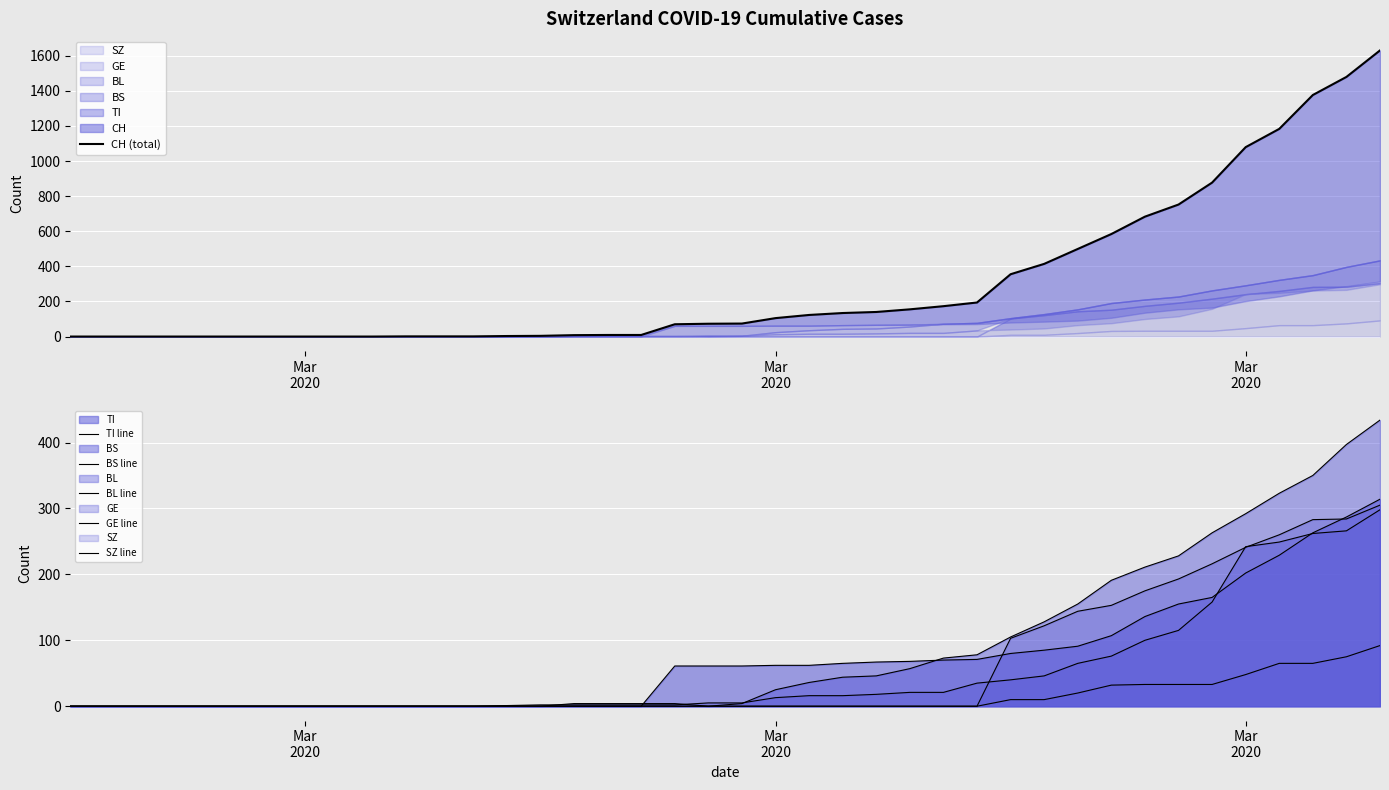

True or false: SZ line and CH (total) cross at least once.

False